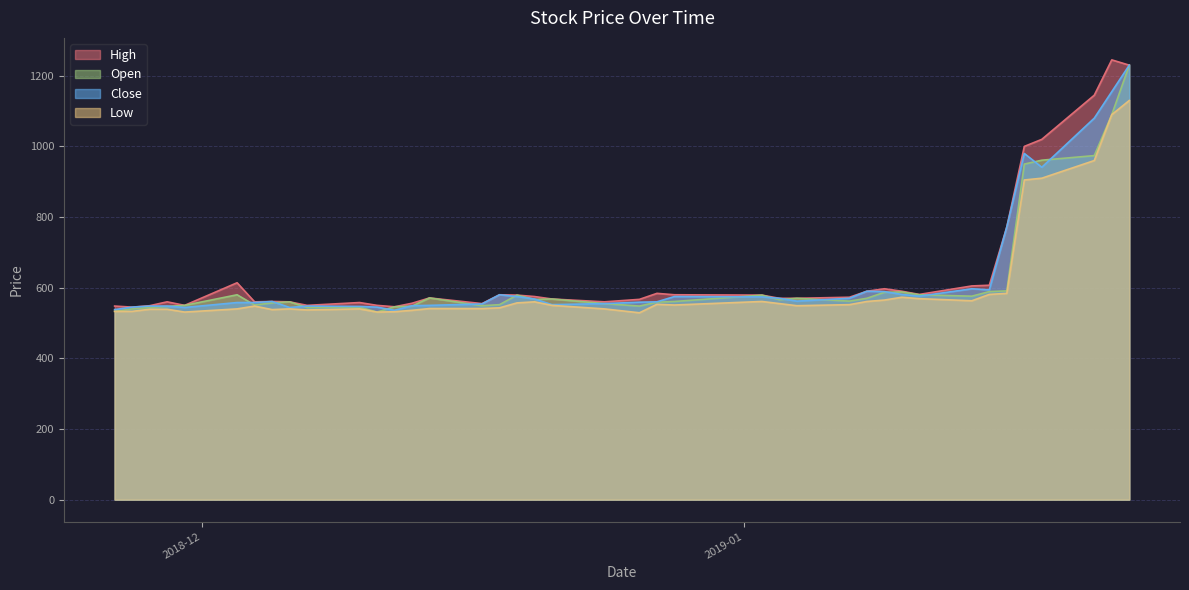

True or false: Open and Low intersect in this chart.

False